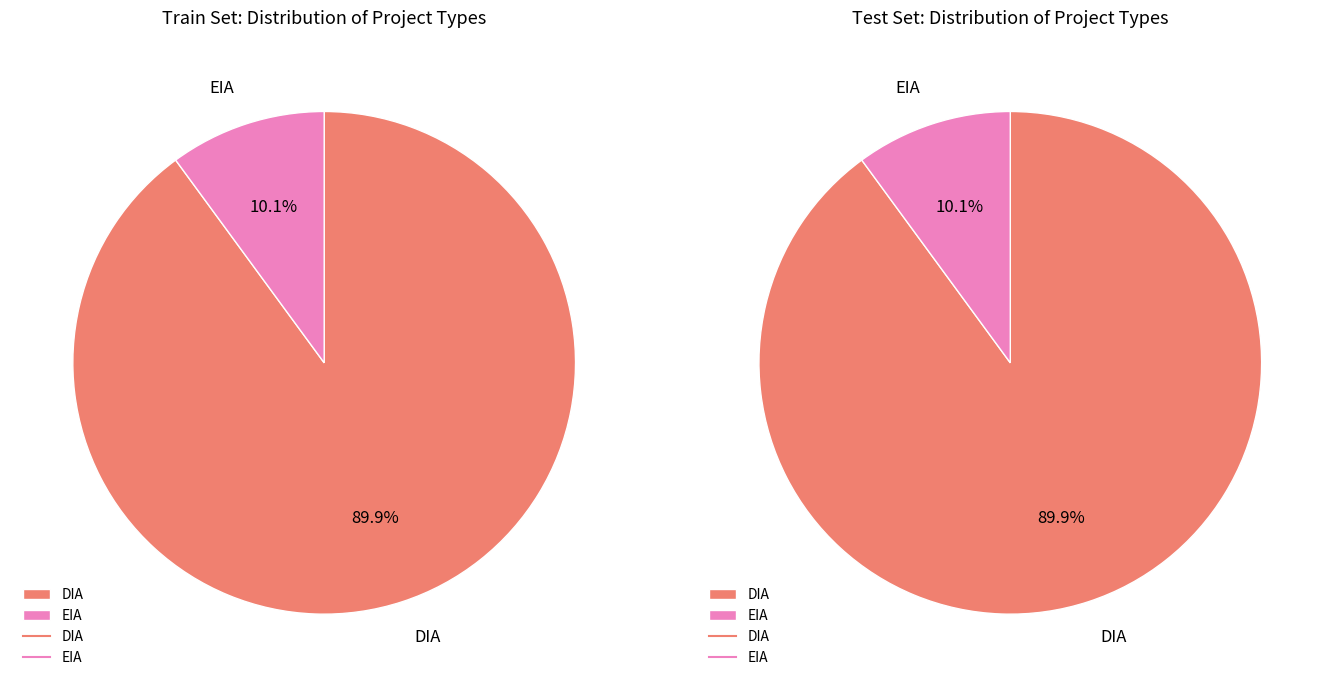

Which category has the biggest portion of the pie?

DIA